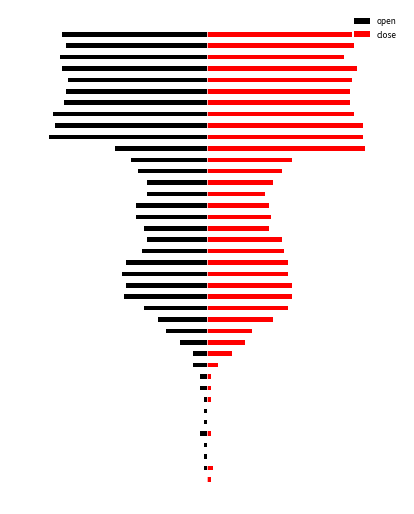

Reading right to left, what are all the values shown in this chart?

open: -73.6	-71.7	-74.5	-73.6	-70.8	-71.7	-72.6	-78.2	-77.2	-80.0	-46.9	-38.6	-34.9	-30.3	-30.3	-35.9	-35.9	-32.2	-30.3	-33.1	-41.4	-43.2	-41.4	-42.3	-32.2	-24.8	-21.1	-13.8	-7.4	-7.4	-3.7	-3.7	-1.8	-1.8	-1.8	-3.7	-1.8	-1.8	-1.8	0.0
close: 73.3	74.3	69.5	76.2	73.3	72.4	72.4	74.3	79.0	79.0	80.0	42.9	38.1	33.3	29.5	31.4	32.4	31.4	38.1	39.0	41.0	41.0	42.9	42.9	41.0	33.3	22.9	19.0	12.4	5.7	1.9	1.9	1.9	0.0	0.0	1.9	0.0	0.0	2.9	1.9